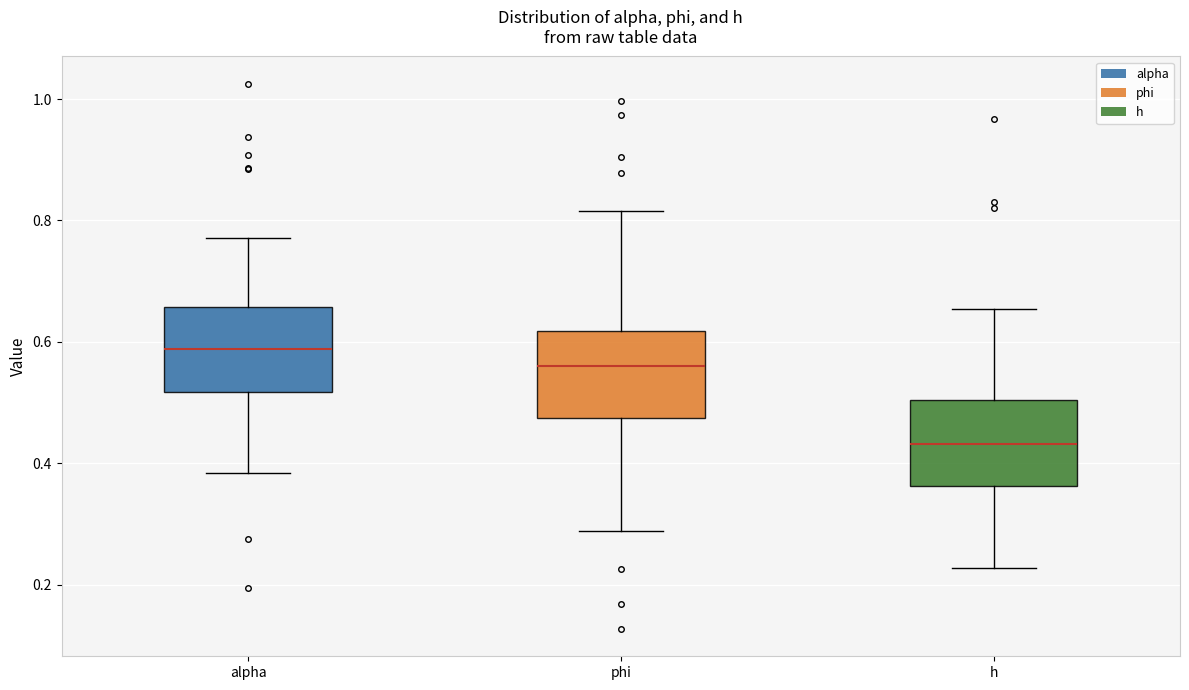

Which box has the highest median line?

alpha